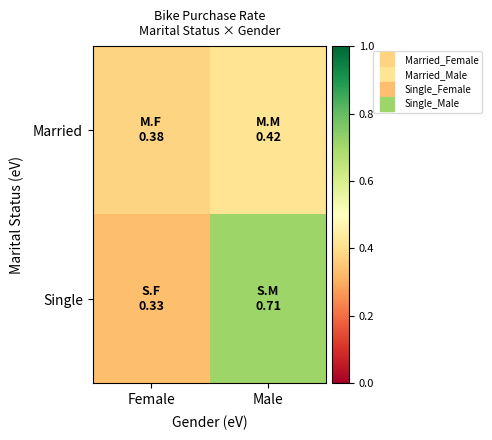

What is the total value across all series at Male?

1.1